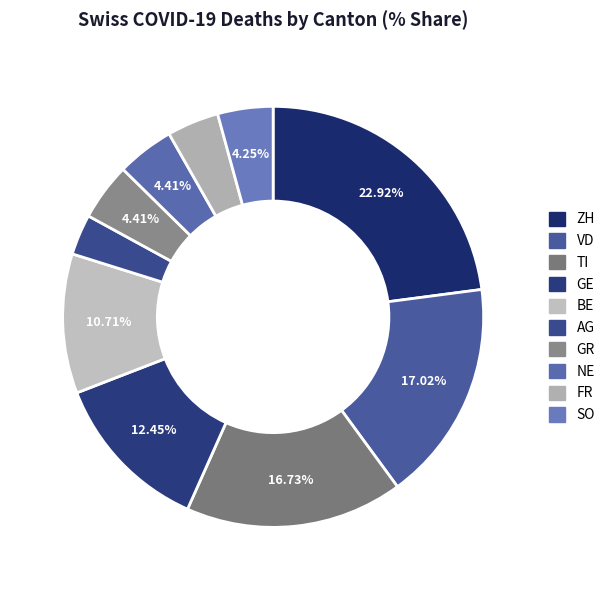

True or false: SO accounts for 29% of the total.

False